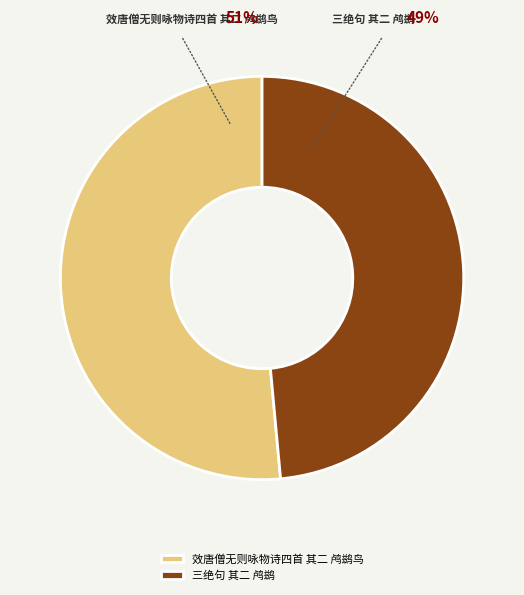

To the nearest percent, what is the combined percentage of 三绝句 其二 鸬鹚 and 效唐僧无则咏物诗四首 其二 鸬鹚鸟?

100%